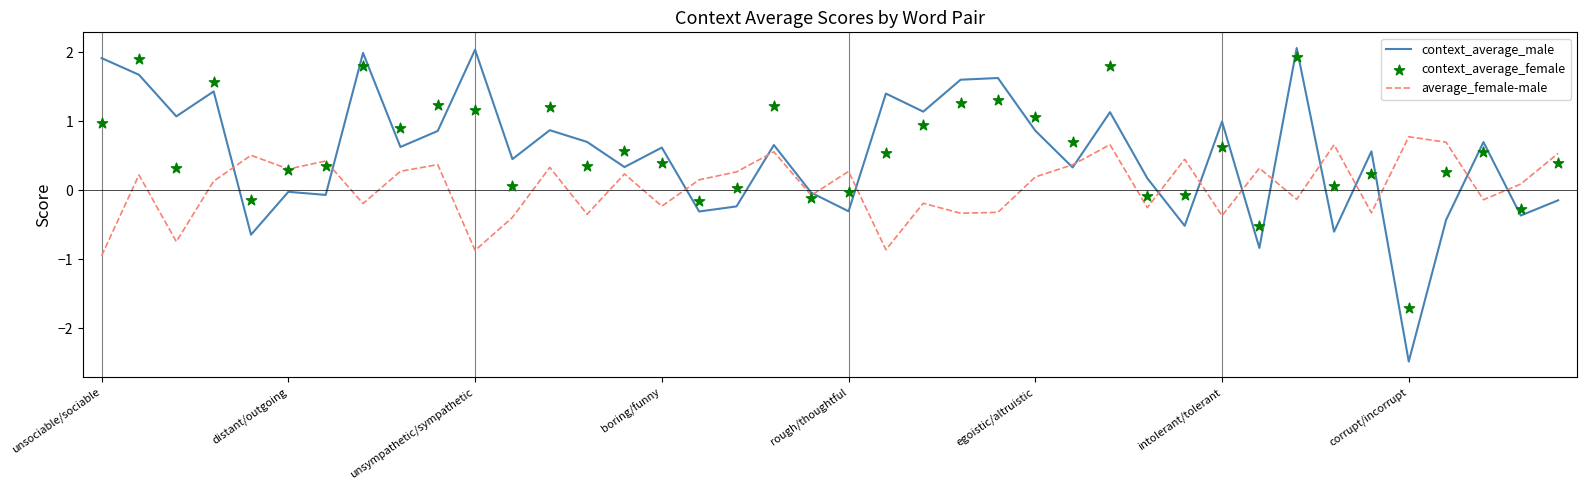

Which series contains the lowest Y value?

context_average_male